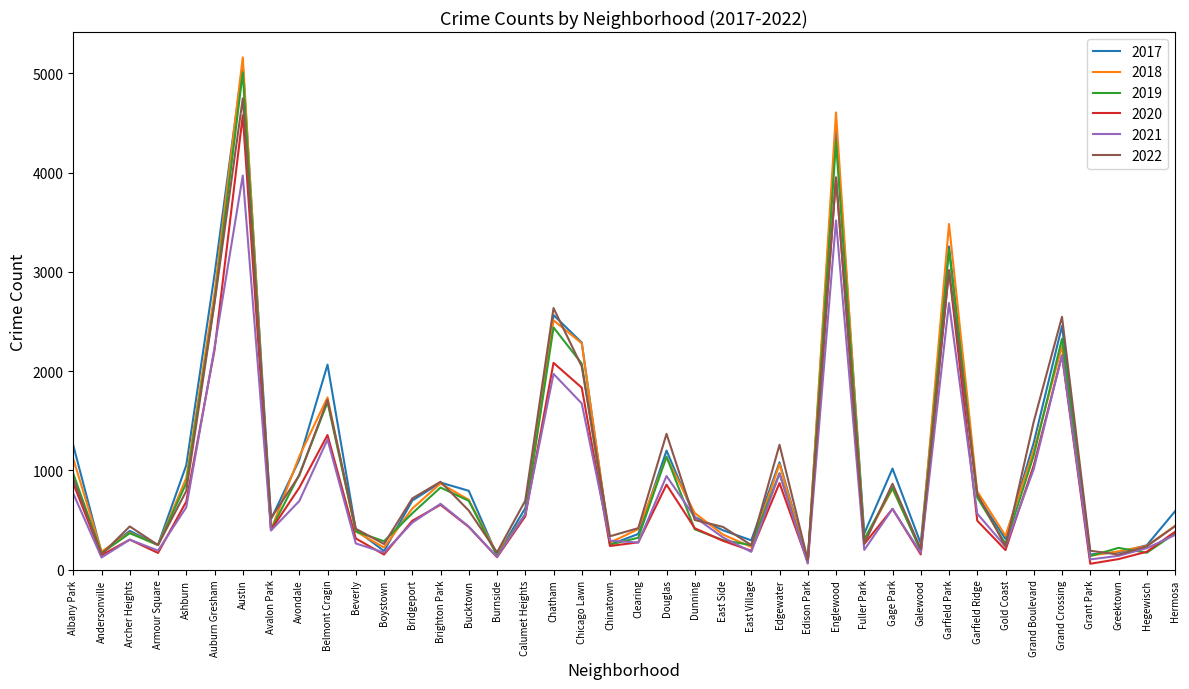

What is the total value across all series at Austin?

28563